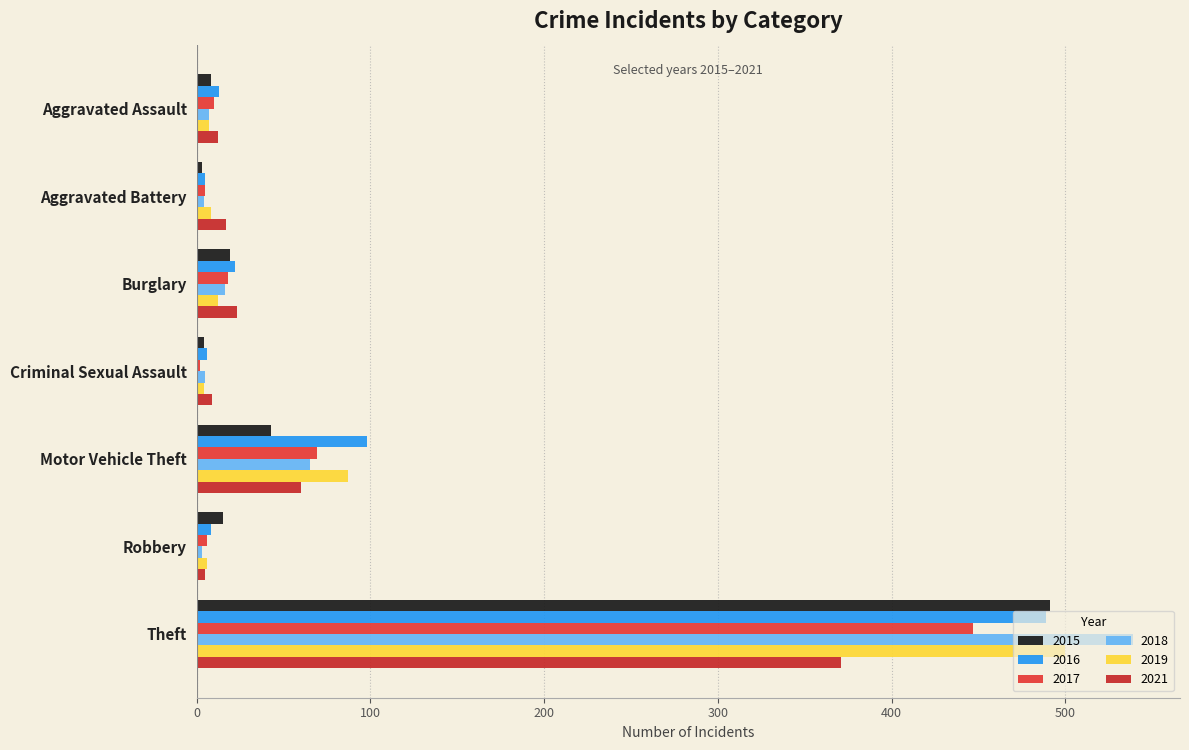

Is the value of 2018 at Aggravated Battery greater than the value of 2015 at Aggravated Battery?

Yes